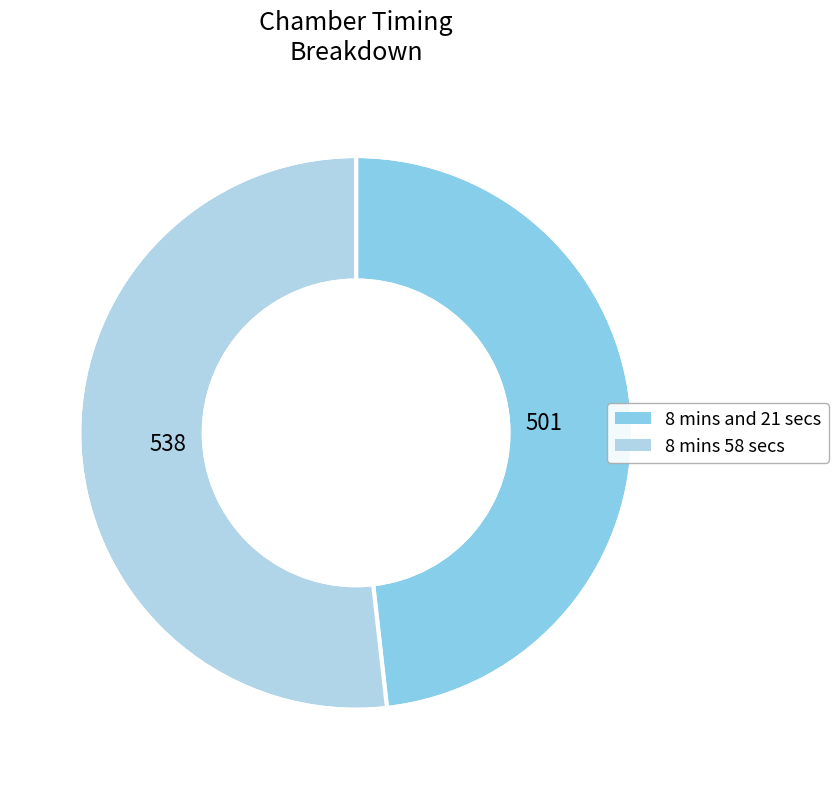

Do 8 mins and 21 secs and 8 mins 58 secs together represent more than half of the pie?

Yes